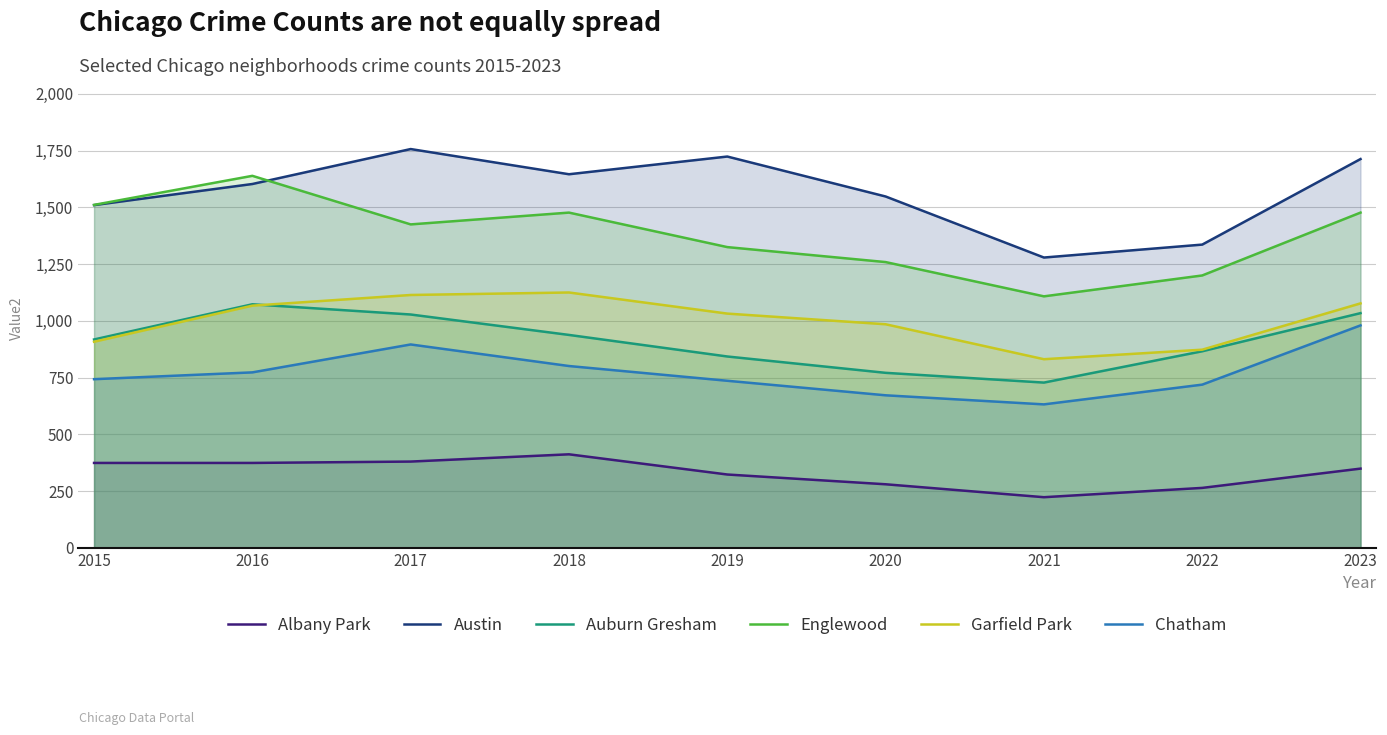

At 2016, list the series in order from smallest to largest.

Albany Park, Chatham, Garfield Park, Auburn Gresham, Austin, Englewood